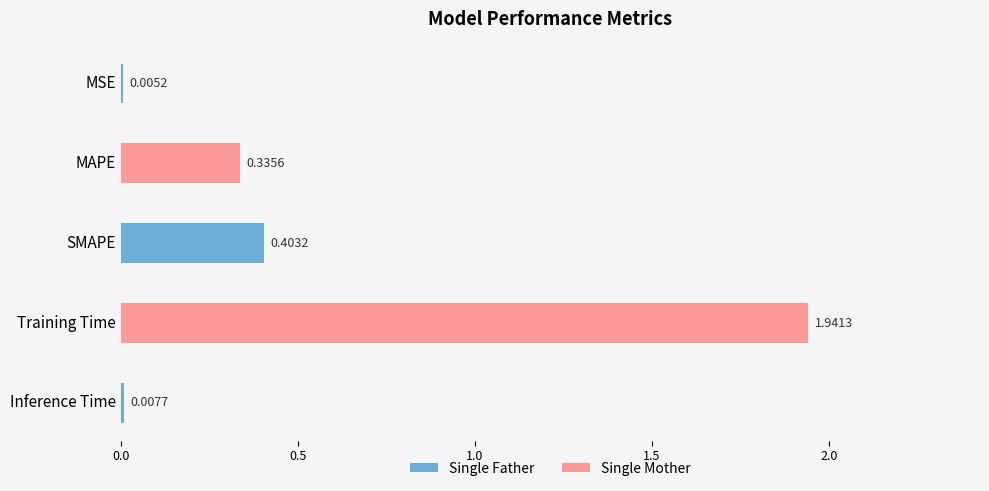

Which category has the highest value across all series?

Training Time